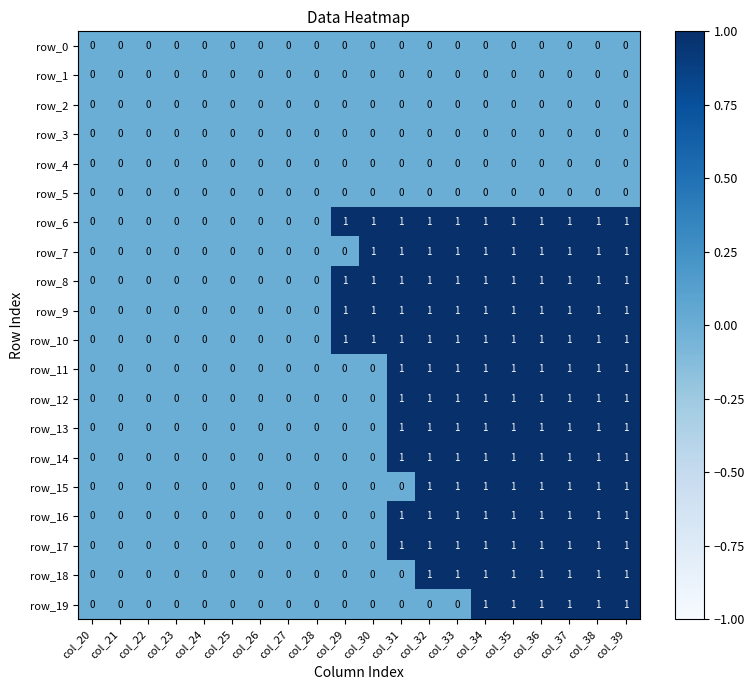

What is the sum of all row_19 values?

6